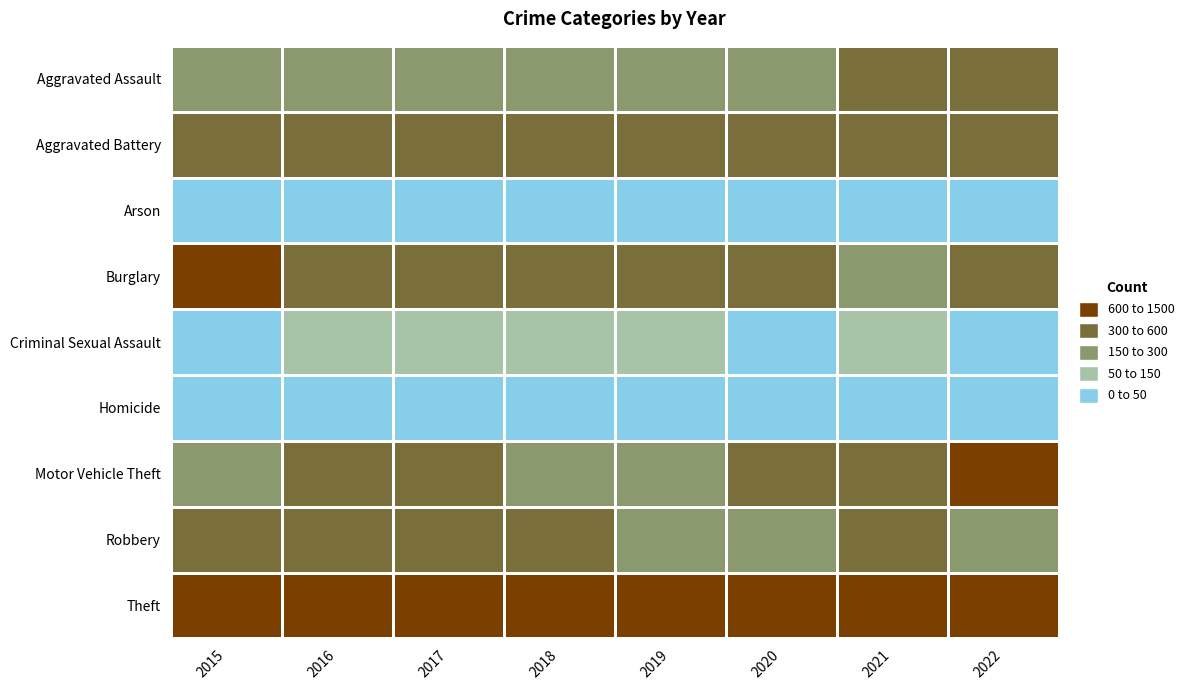

Reading right to left, transcribe all the data shown in this chart.

Aggravated Assault: 2022=309	2021=352	2020=273	2019=223	2018=225	2017=224	2016=206	2015=194
Aggravated Battery: 2022=410	2021=479	2020=416	2019=407	2018=389	2017=400	2016=336	2015=316
Arson: 2022=11	2021=12	2020=17	2019=12	2018=7	2017=10	2016=7	2015=9
Burglary: 2022=367	2021=261	2020=425	2019=517	2018=506	2017=562	2016=576	2015=738
Criminal Sexual Assault: 2022=48	2021=61	2020=48	2019=77	2018=60	2017=61	2016=50	2015=46
Homicide: 2022=35	2021=38	2020=41	2019=22	2018=25	2017=33	2016=26	2015=15
Motor Vehicle Theft: 2022=914	2021=348	2020=333	2019=290	2018=298	2017=312	2016=304	2015=263
Robbery: 2022=284	2021=300	2020=263	2019=287	2018=301	2017=460	2016=454	2015=337
Theft: 2022=1191	2021=998	2020=1125	2019=1459	2018=1461	2017=1339	2016=1259	2015=1474